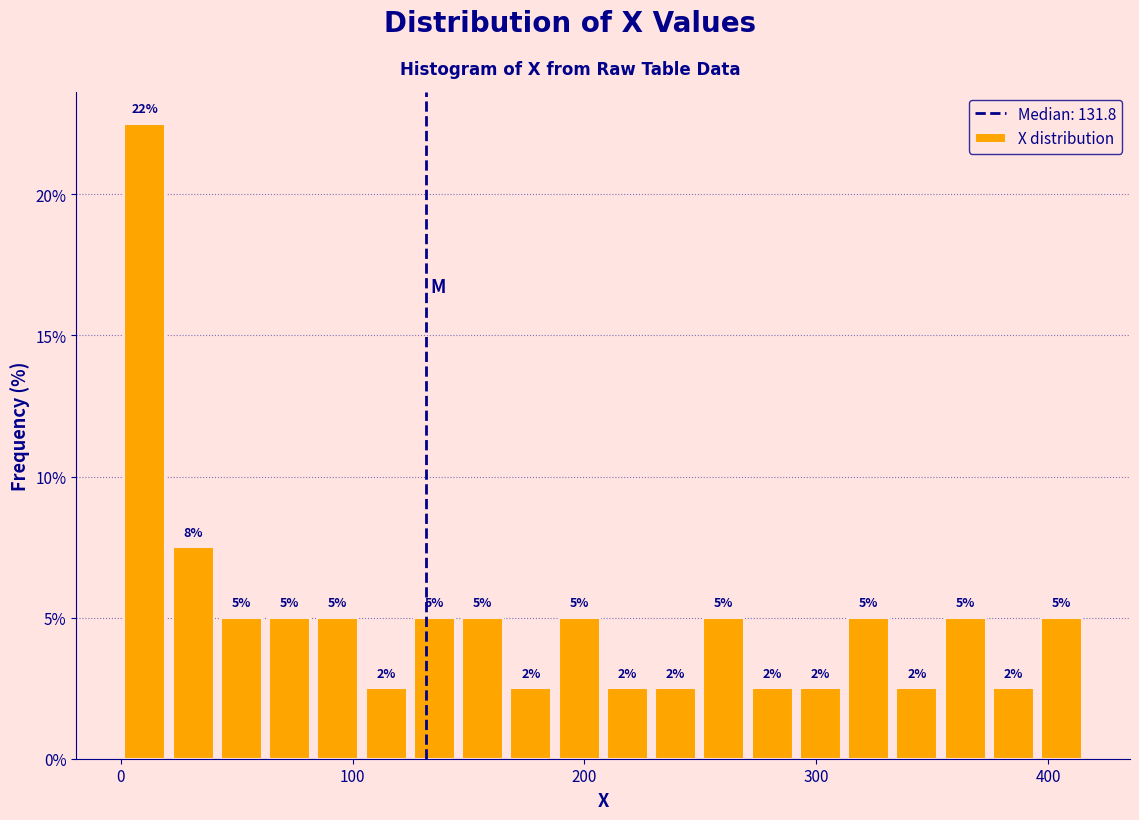

Around what value on the x-axis is the tallest bar? Give the approximate position of its centre, as read against the axis.

10